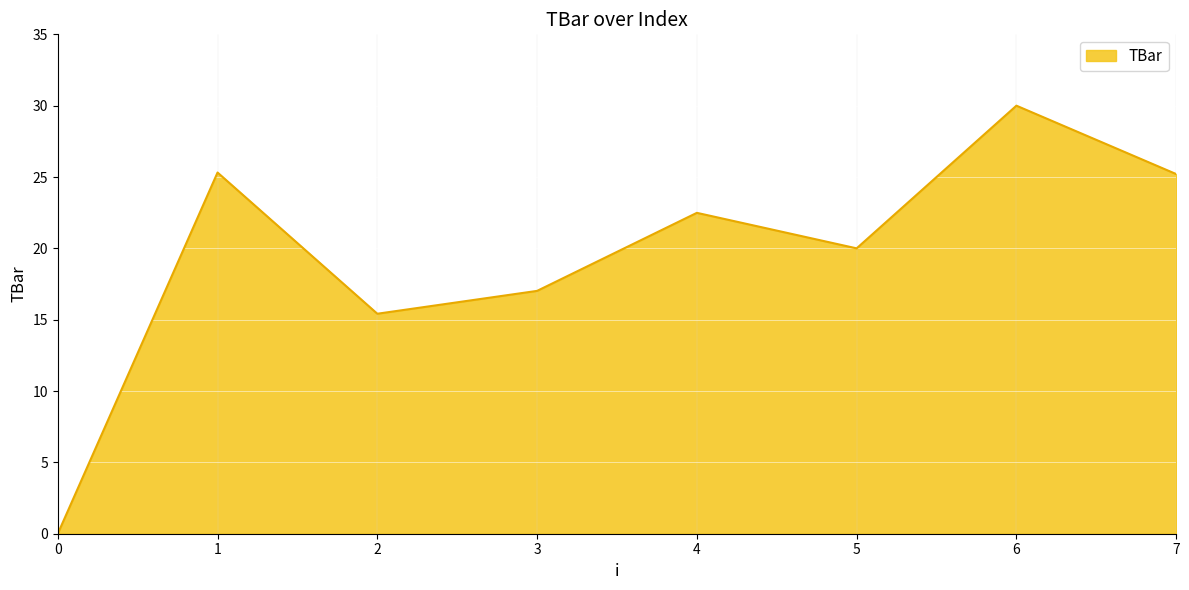

What is the average value?

19.4